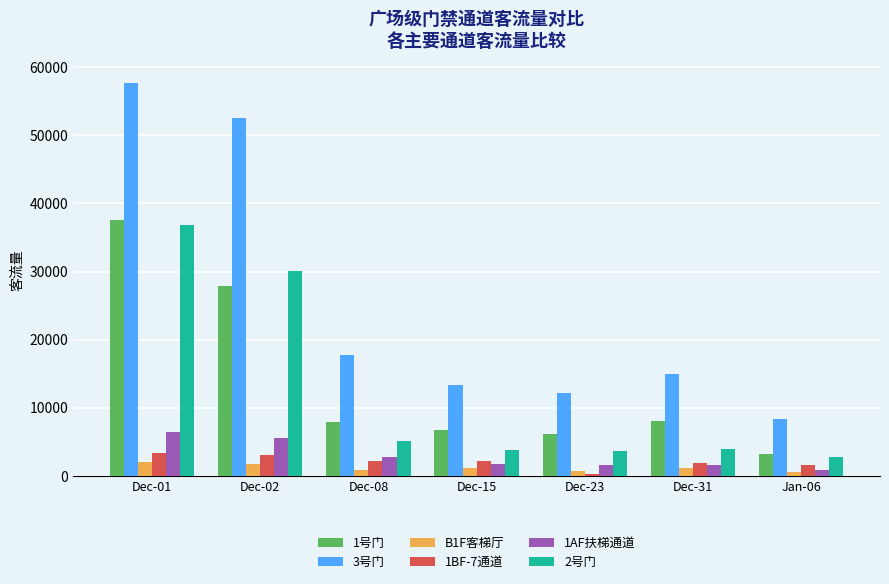

What is the spread (max minus min) of values at Dec-01?

55606